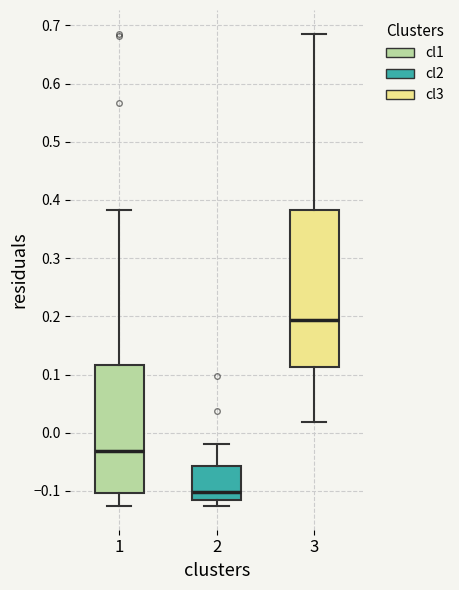

Which box's median line is the lowest?

2